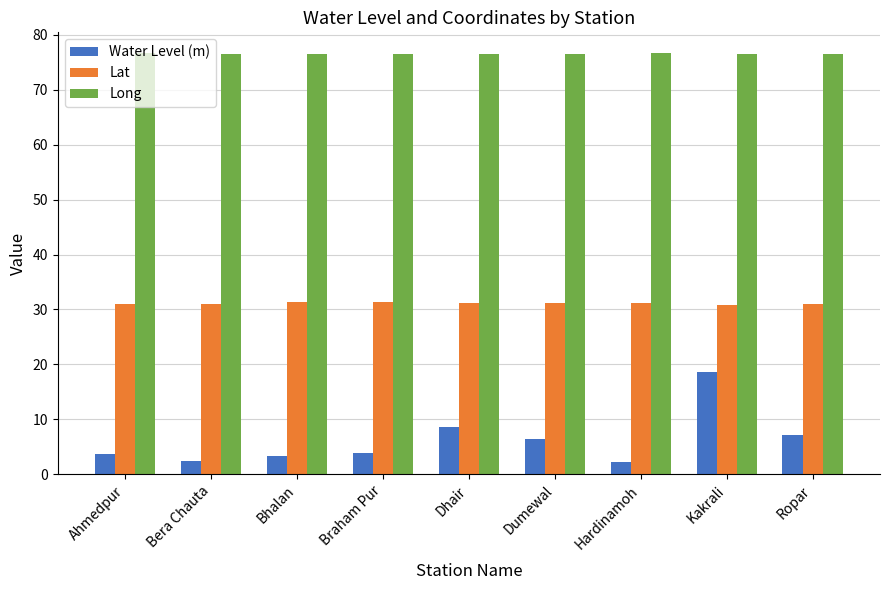

What is the value of the Long bar at the 7th from the left?

76.6